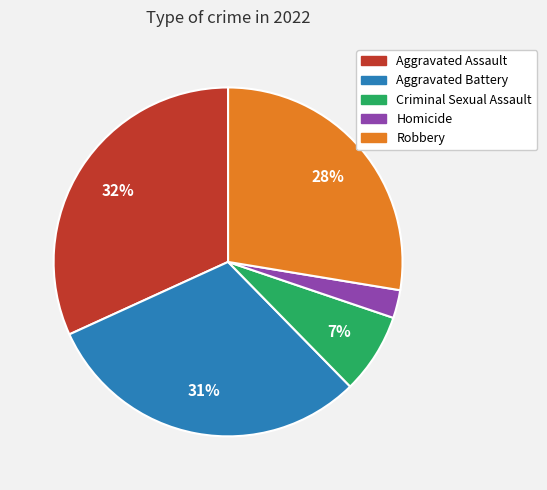

What is the smallest slice in the pie chart?

Homicide